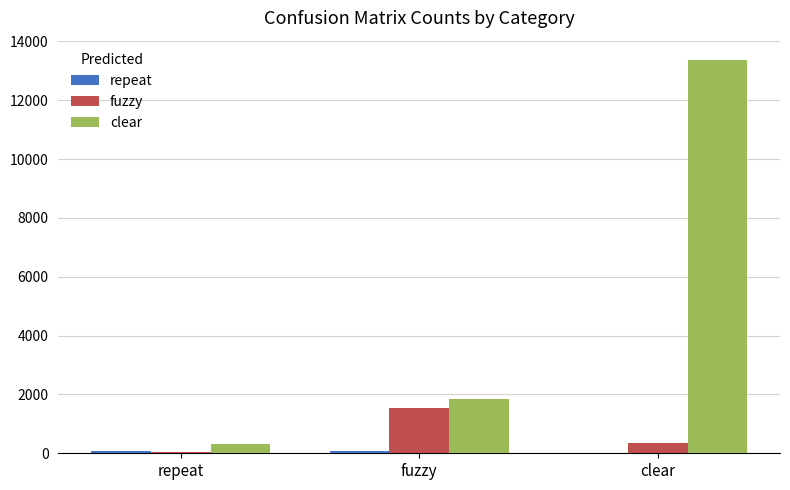

How many distinct data groups are displayed?

3